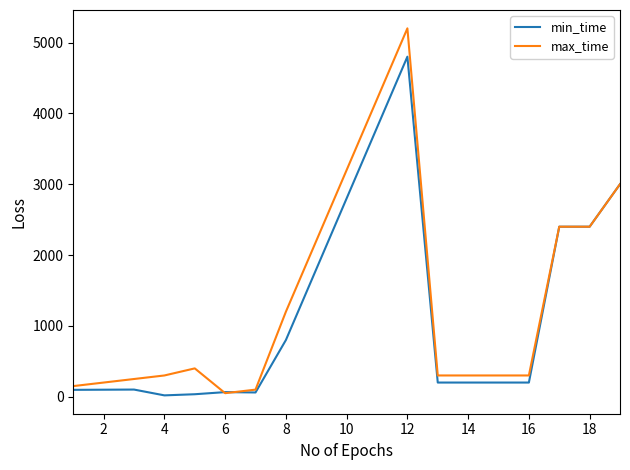

Which series has the widest spread of values?

max_time